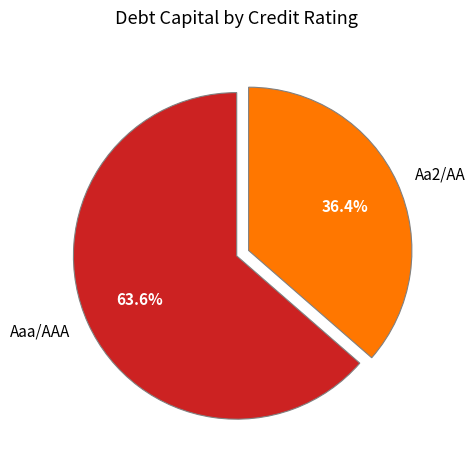

True or false: Aaa/AAA accounts for 32% of the total.

False